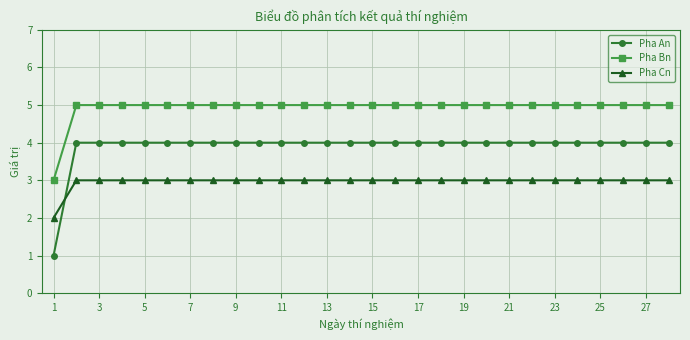

Which series has the widest spread of values?

Pha An